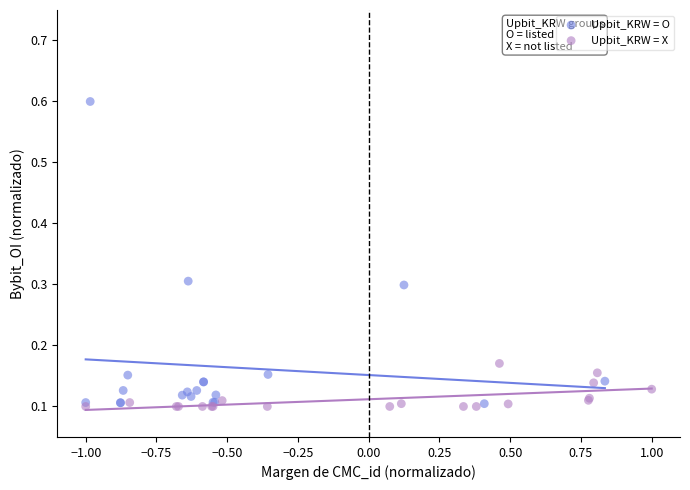

Which series reaches the maximum Y coordinate?

Upbit_KRW = O